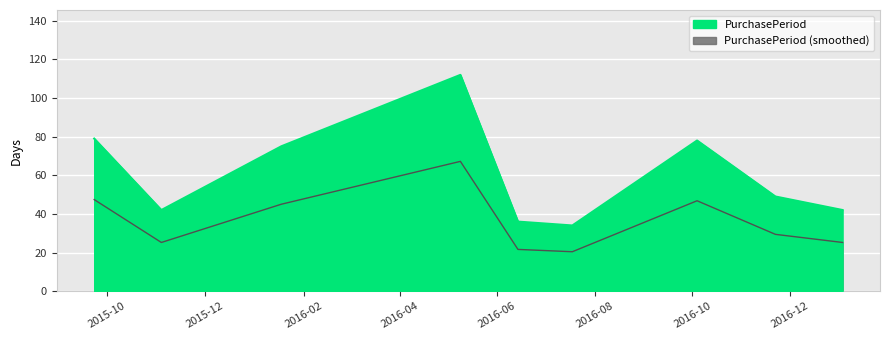

What value does the data have at 2015-09-23, to the nearest 5?

80